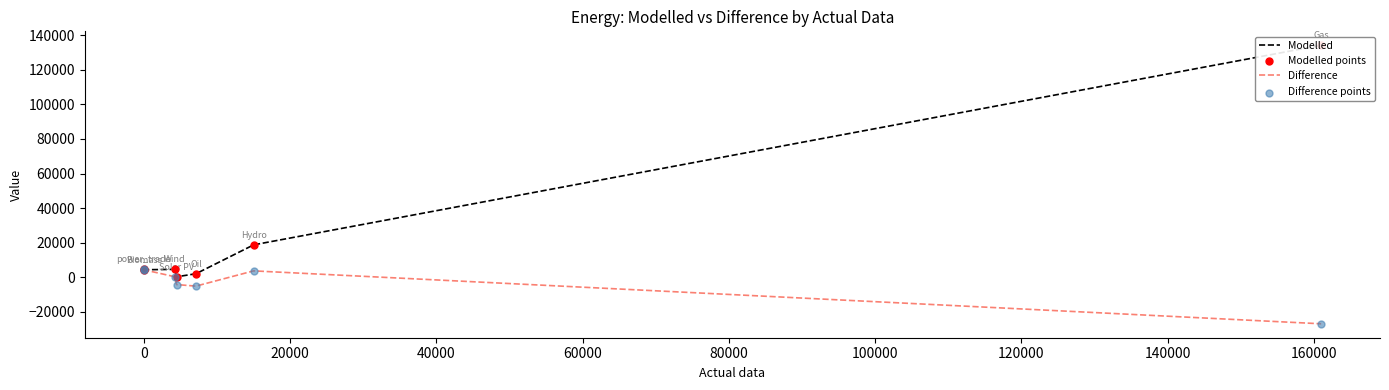

What are all the series names shown in the legend?

Modelled, Difference, Modelled points, Difference points